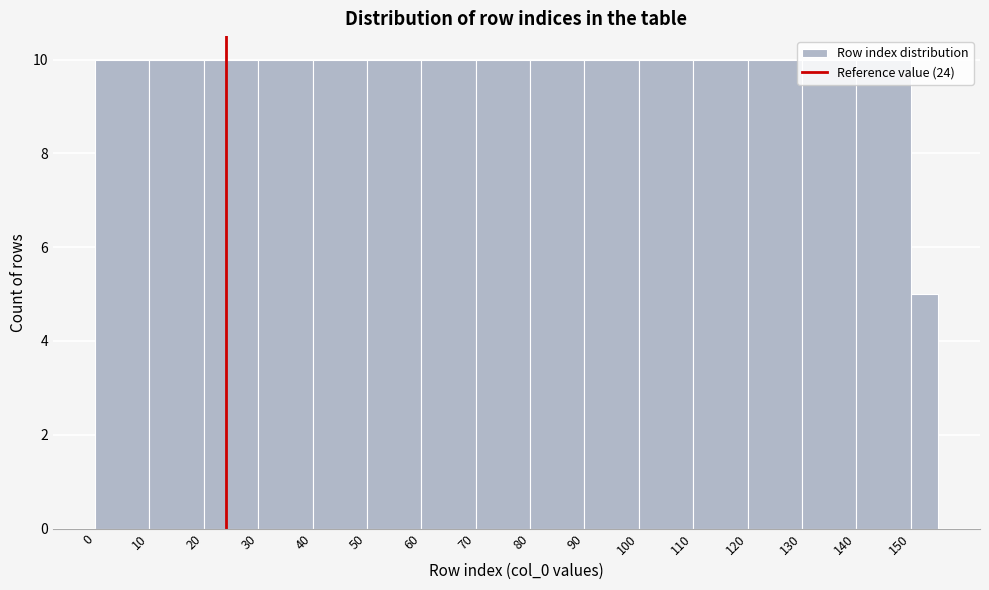

Reading left to right, list every bar in this chart as the range it spans on the x-axis followed by its height. The values are not printed on the chart, so give them approximately, as read against the axis.

0 to 10: 10
10 to 20: 10
20 to 30: 10
30 to 40: 10
40 to 50: 10
50 to 60: 10
60 to 70: 10
70 to 80: 10
80 to 90: 10
90 to 100: 10
100 to 110: 10
110 to 120: 10
120 to 130: 10
130 to 140: 10
140 to 150: 10
150 to 155: 5